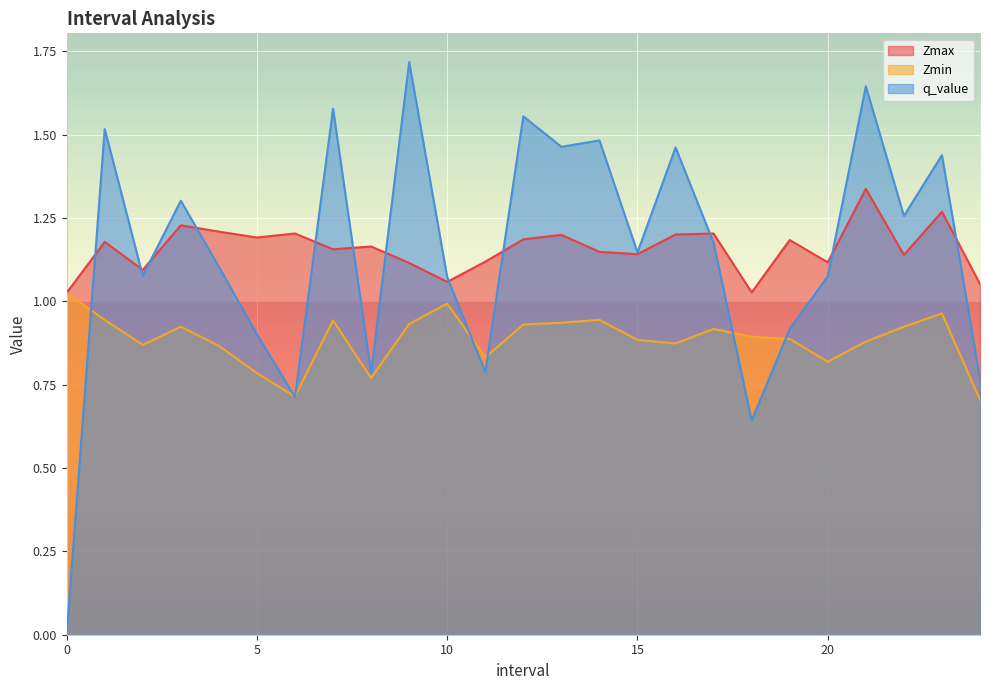

What is the difference between the highest and lowest values at 20?

0.3